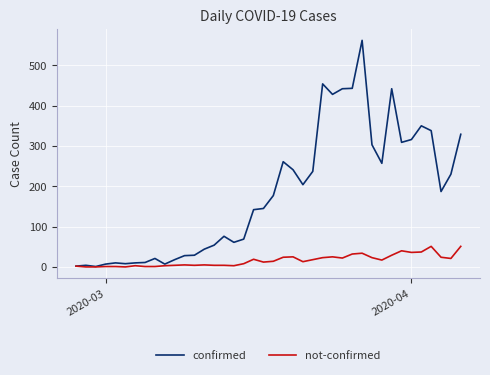

List the series in order of their peak value, lowest first.

not-confirmed, confirmed